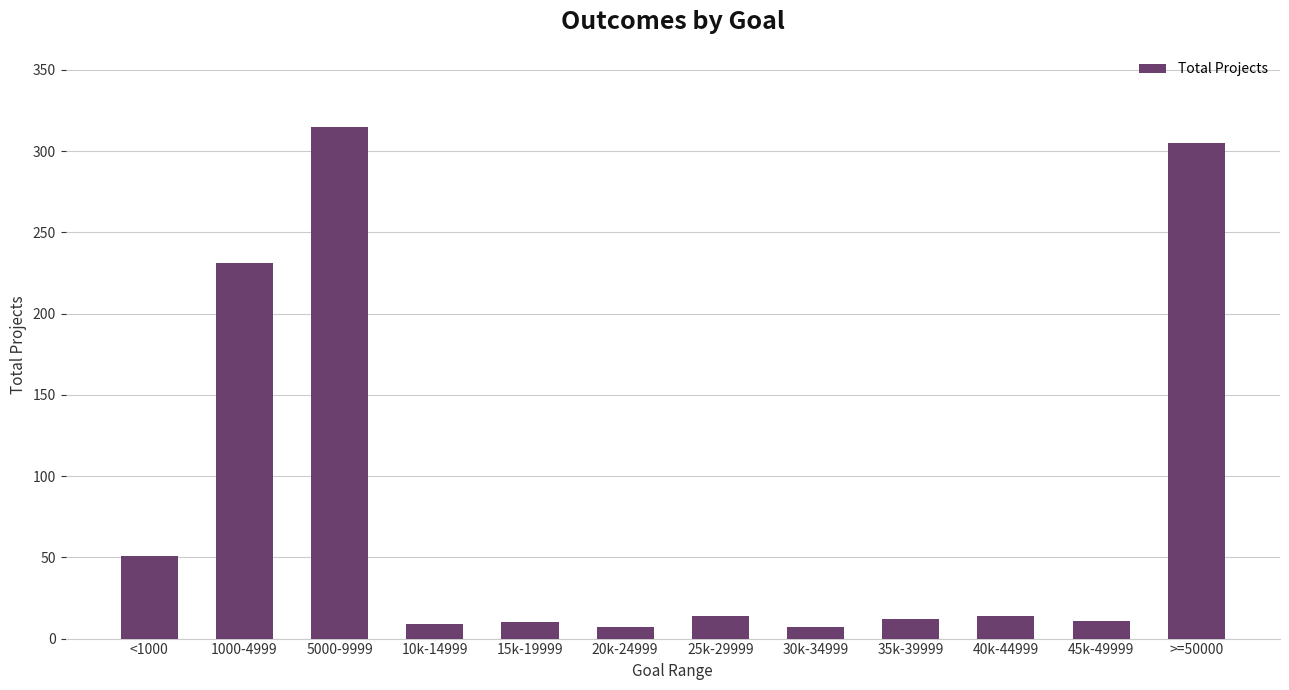

Does the chart contain stacked bars?

No